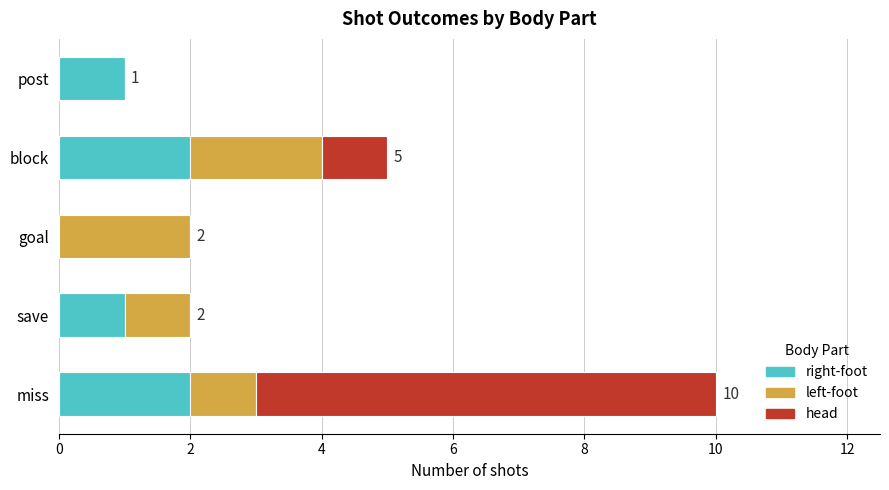

True or false: right-foot has a value of 2 at miss.

True